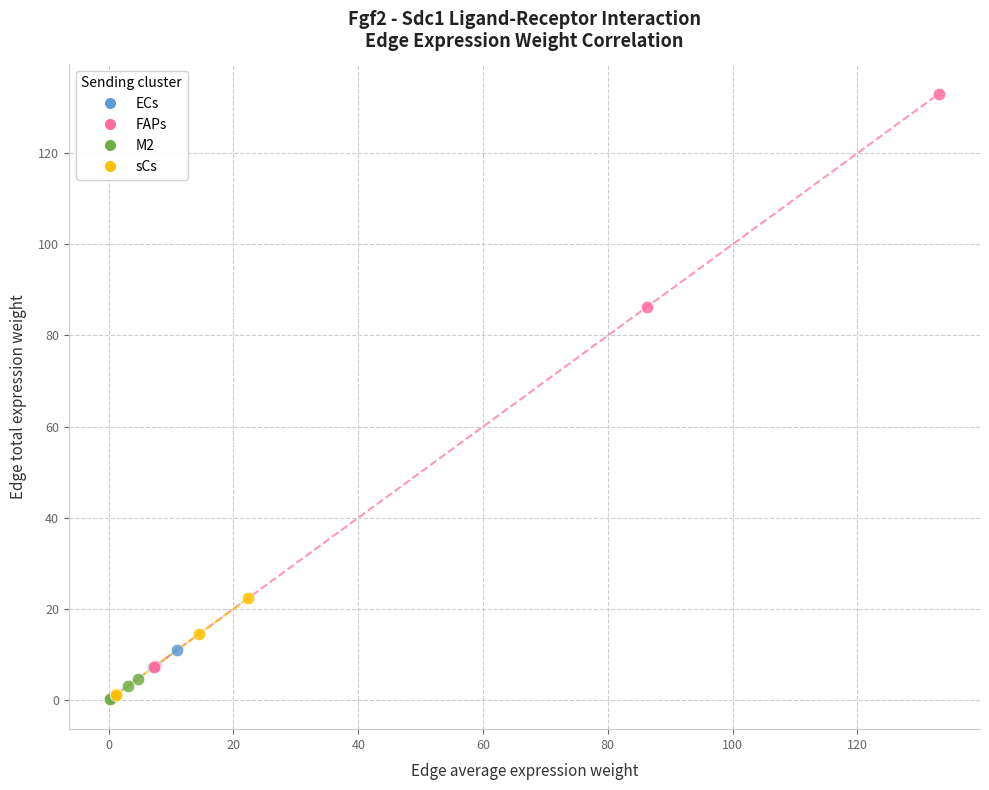

Which series has the largest Y range (max minus min)?

FAPs